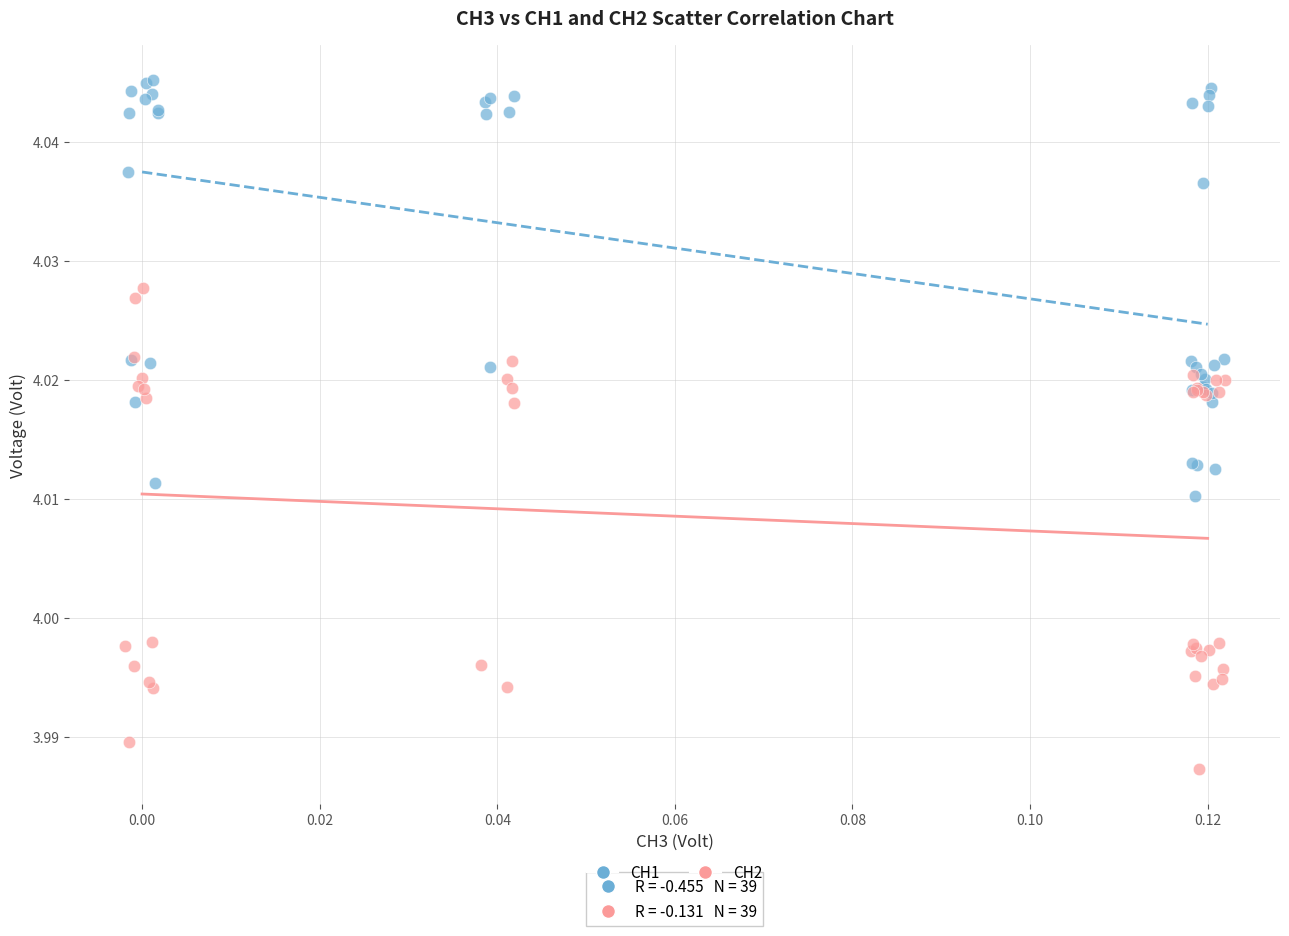

Which series has the widest spread of Y values?

CH2